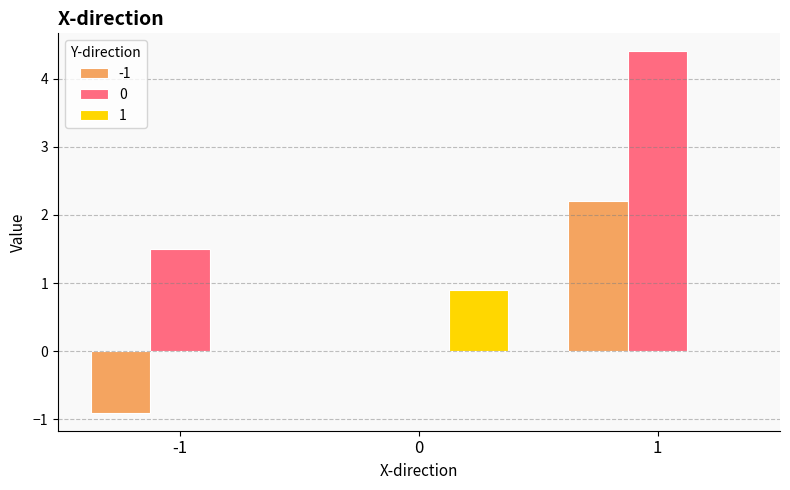

What is the average value of the 1 series?

0.3